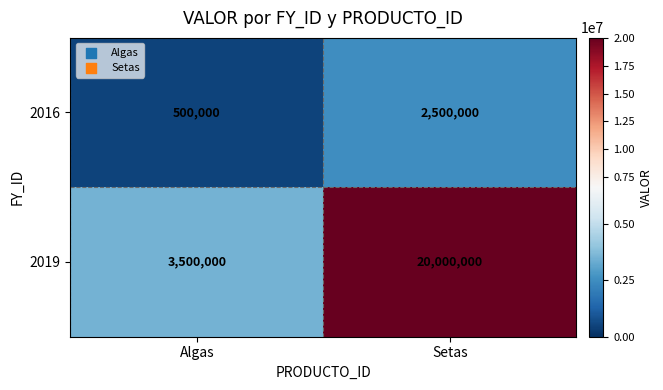

The 2019 series shows 20000000 at Setas. True or false?

True